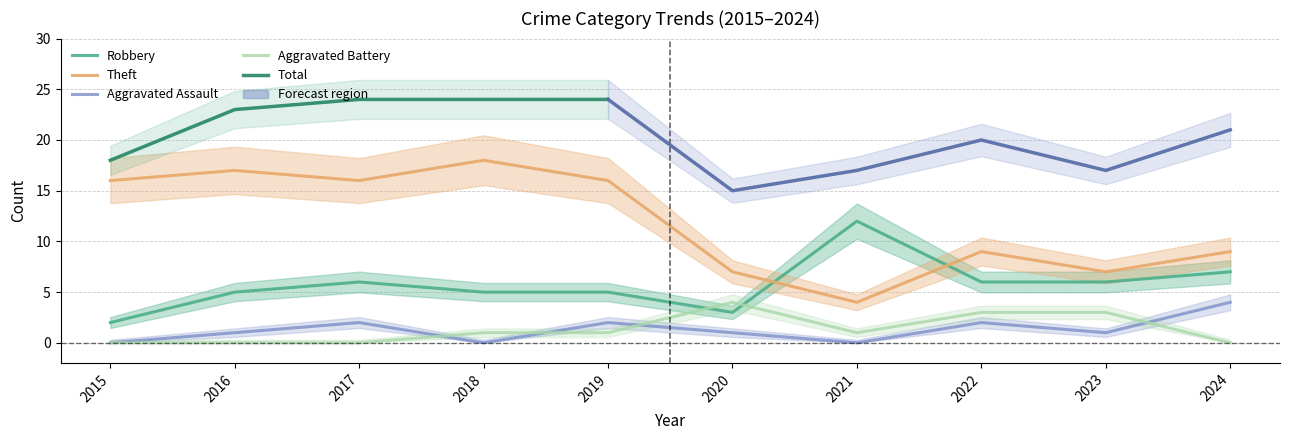

True or false: Robbery has a value of 3 at 2020.

True